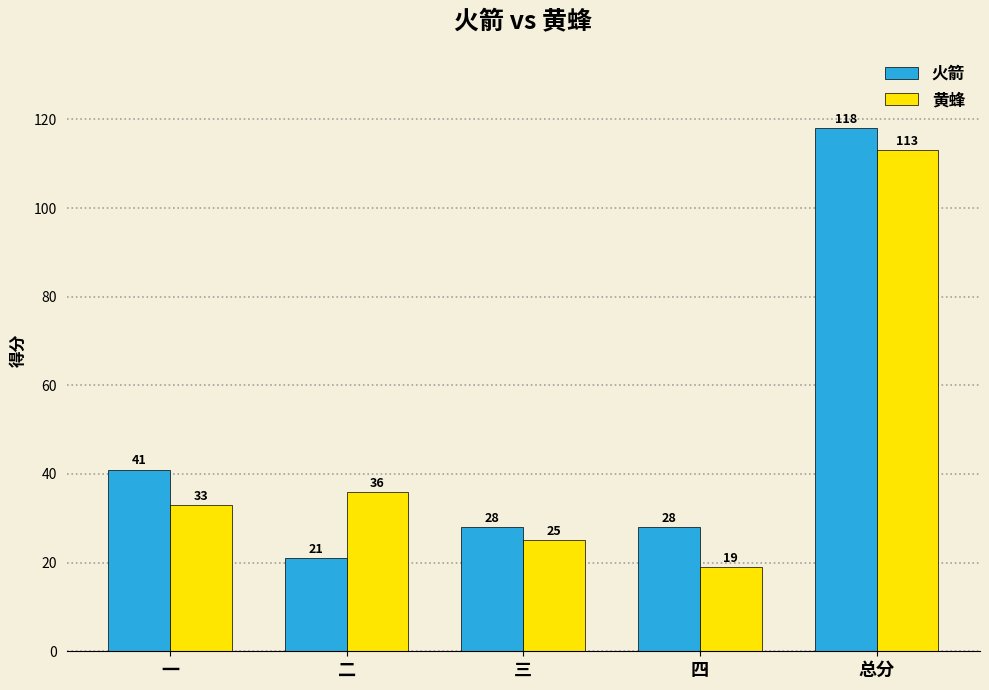

Reading left to right, transcribe all the data shown in this chart.

火箭: 一=41	二=21	三=28	四=28	总分=118
黄蜂: 一=33	二=36	三=25	四=19	总分=113